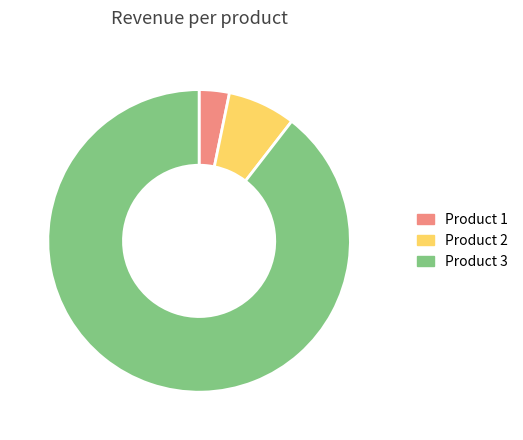

Is there a majority slice in this chart?

Yes